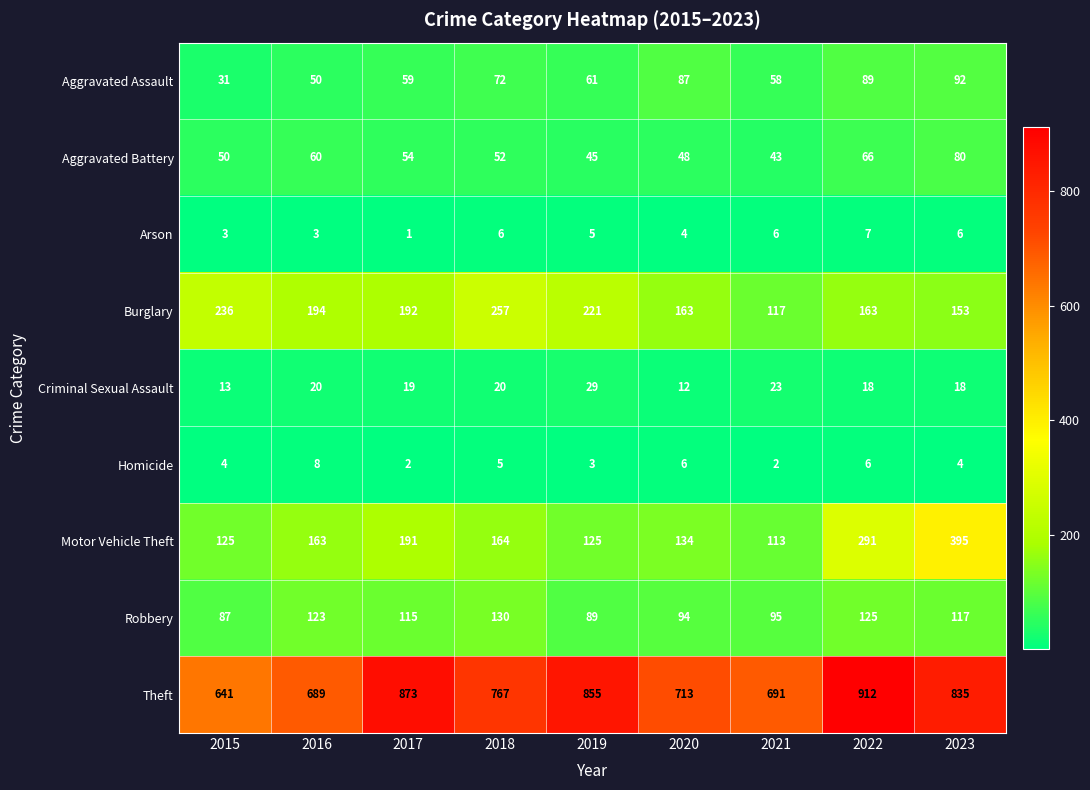

The value of Burglary at 2015 is 236. True or false?

True